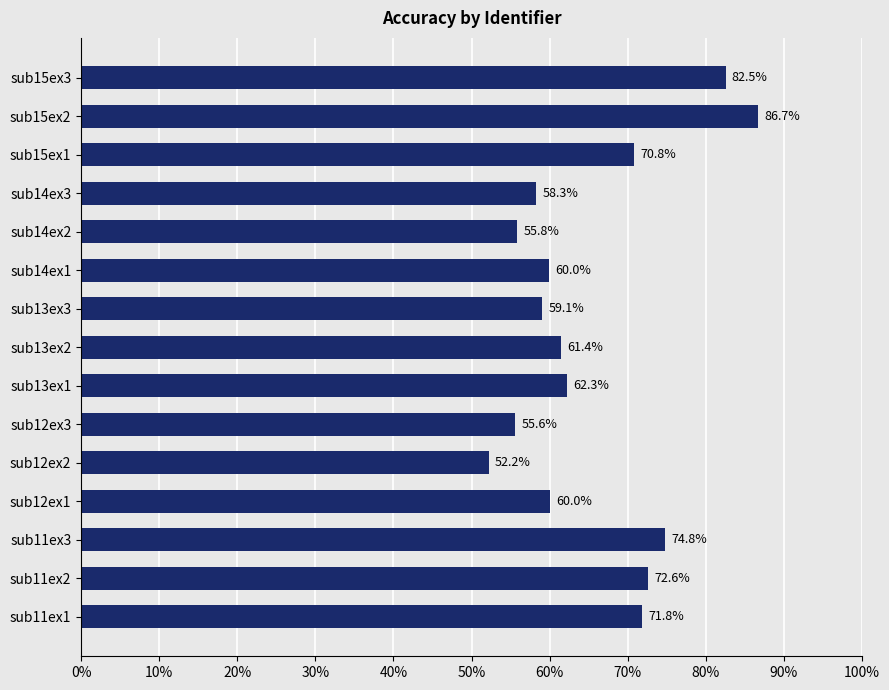

What is the average value?

65.6